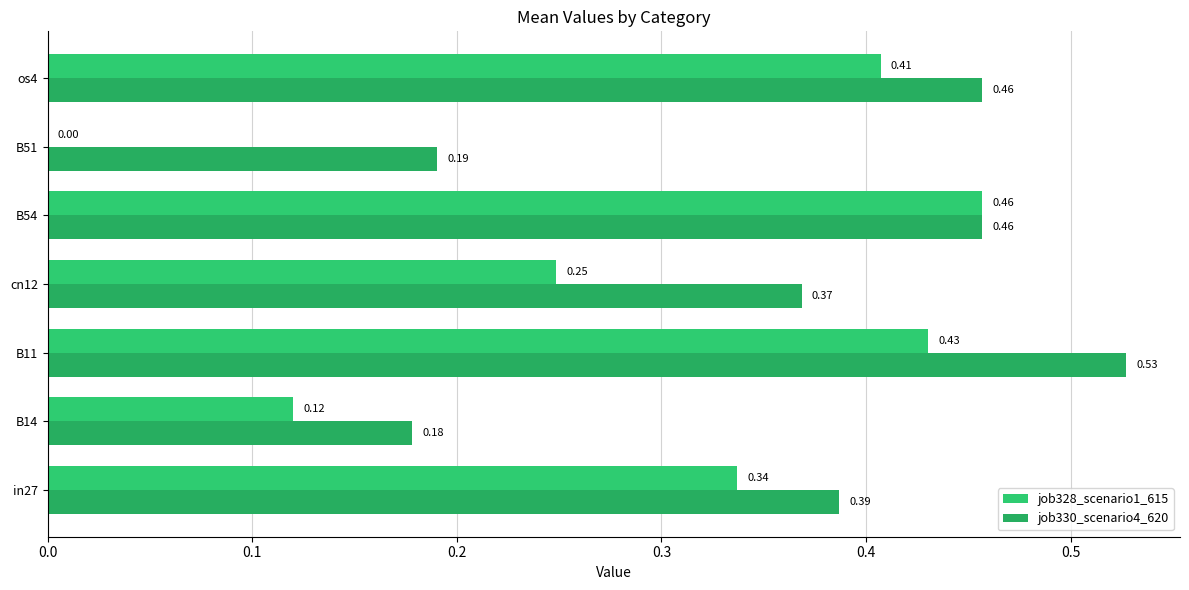

How many categories are shown in the chart?

7